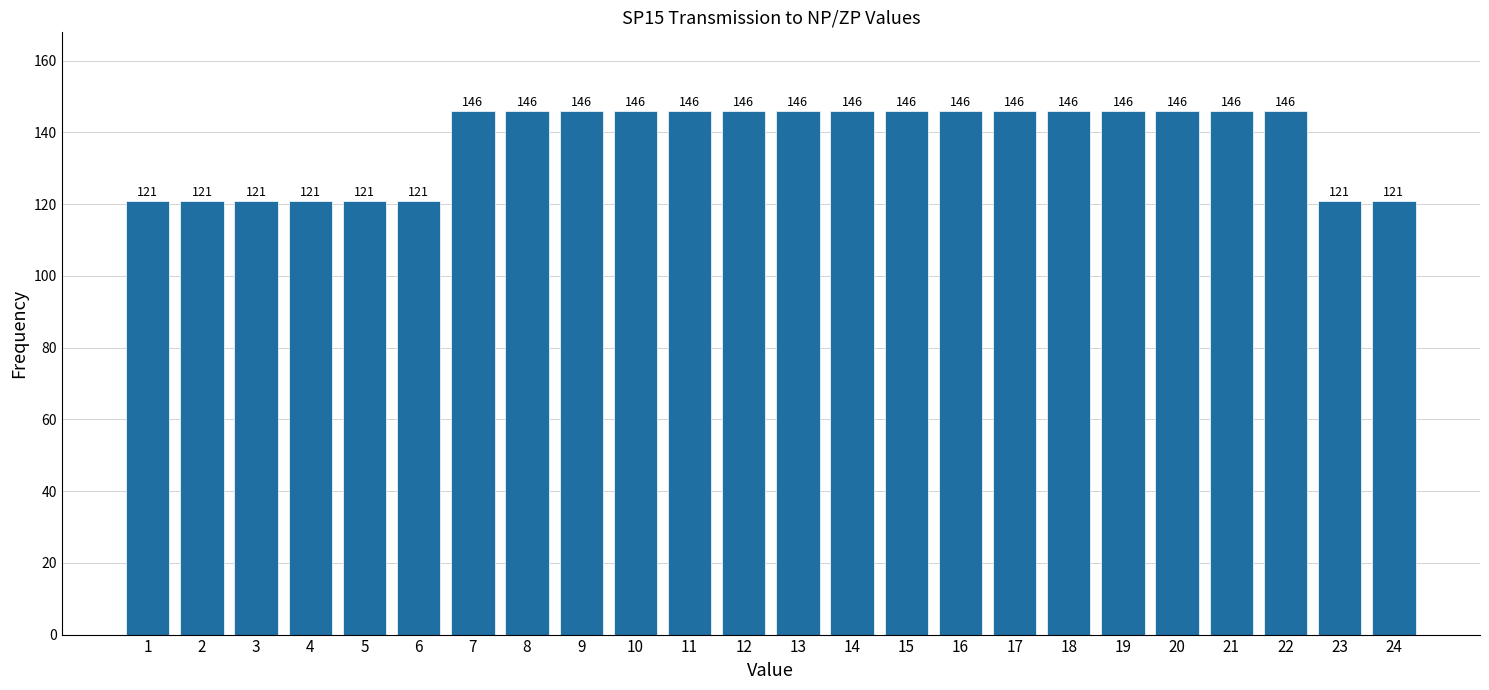

Reading left to right, extract all data points from this chart.

1=121	2=121	3=121	4=121	5=121	6=121	7=146	8=146	9=146	10=146	11=146	12=146	13=146	14=146	15=146	16=146	17=146	18=146	19=146	20=146	21=146	22=146	23=121	24=121